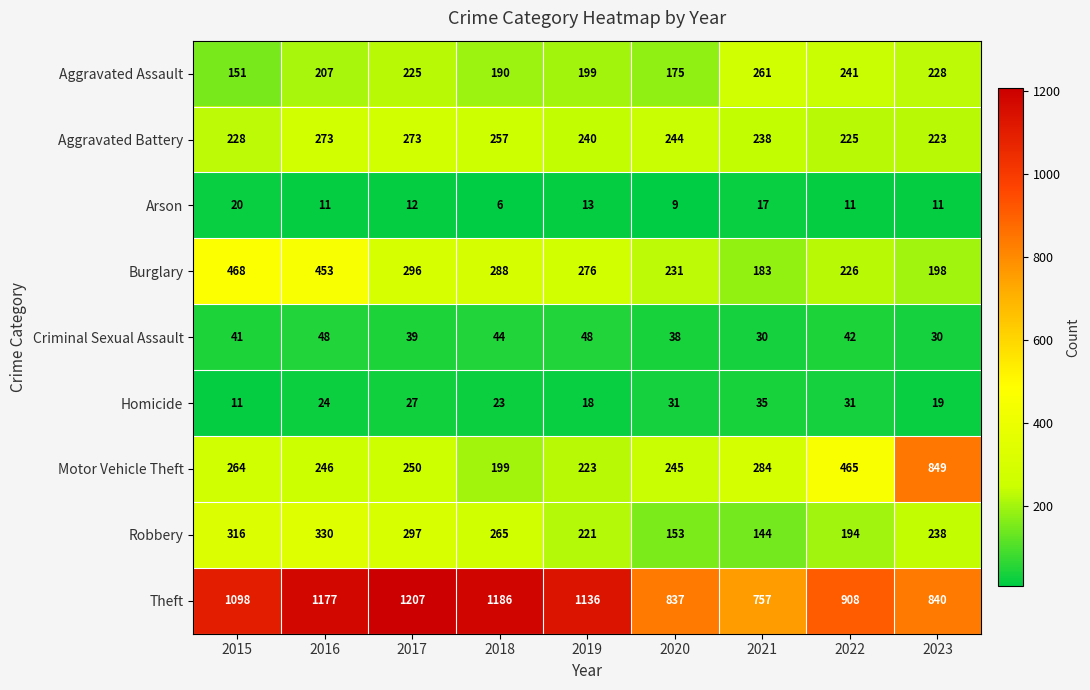

At which label does Burglary reach its peak?

2015